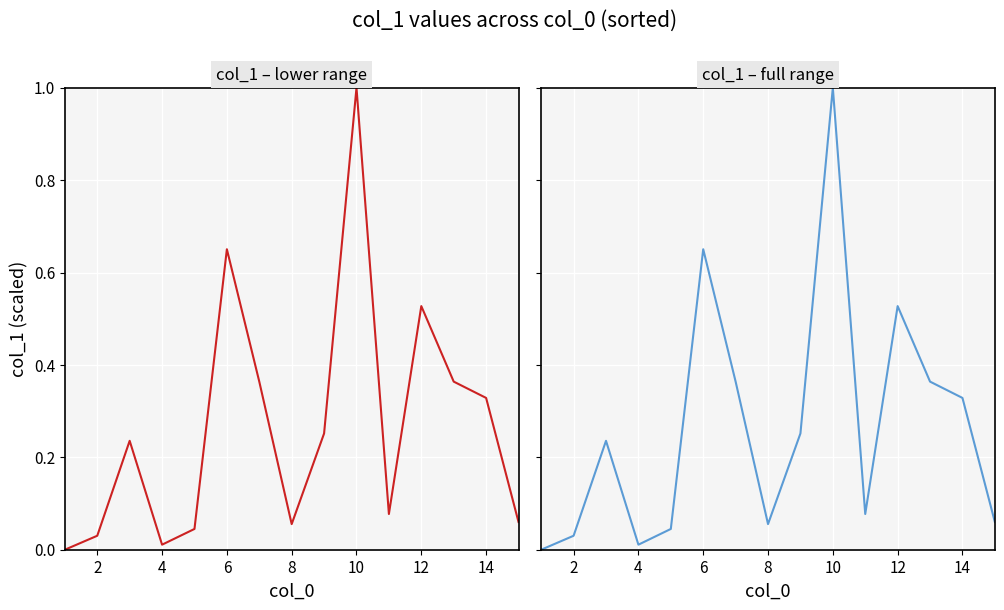

Between 13 and 16, which is larger?

13